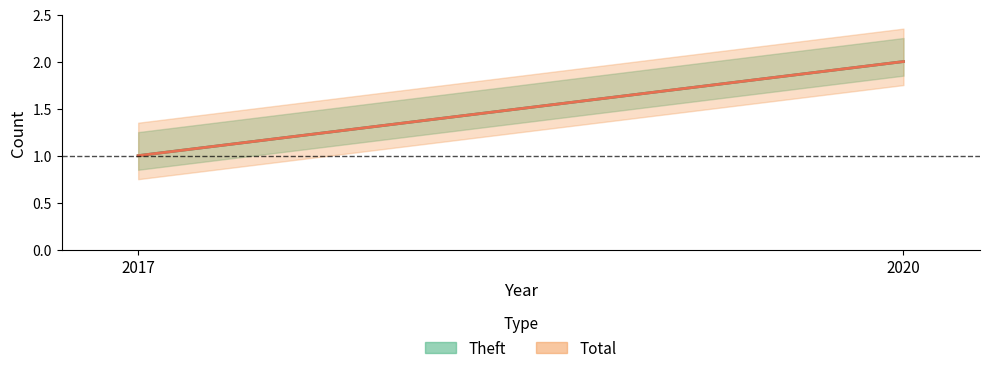

Is it true that Theft equals 1 at 2017?

True